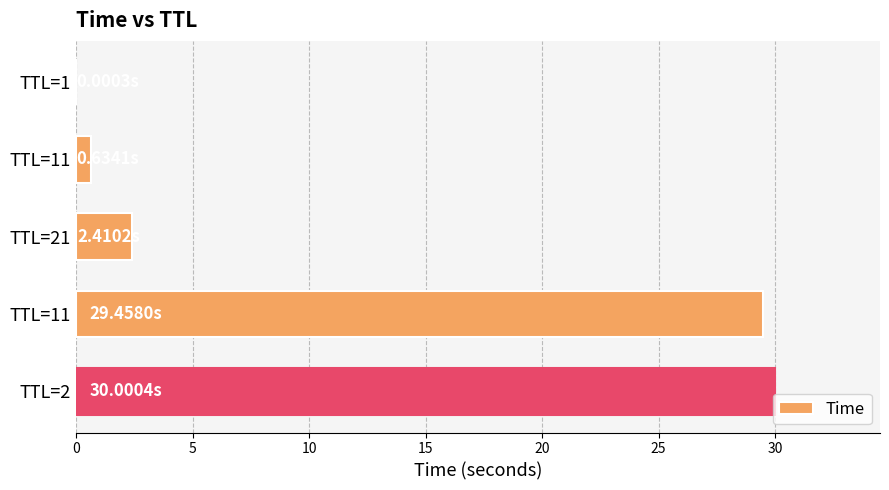

Which label corresponds to the largest value in the chart?

TTL=2